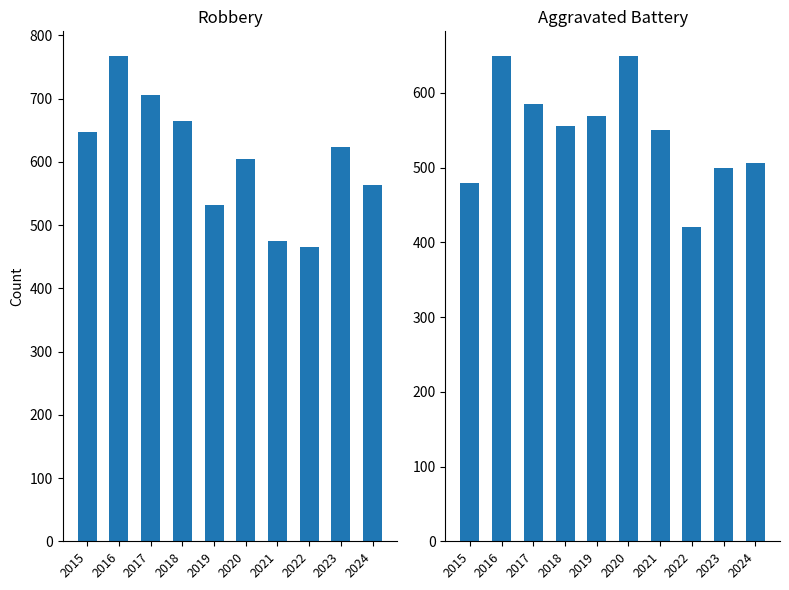

What is the value of the Robbery bar at the 3rd from the left?

705